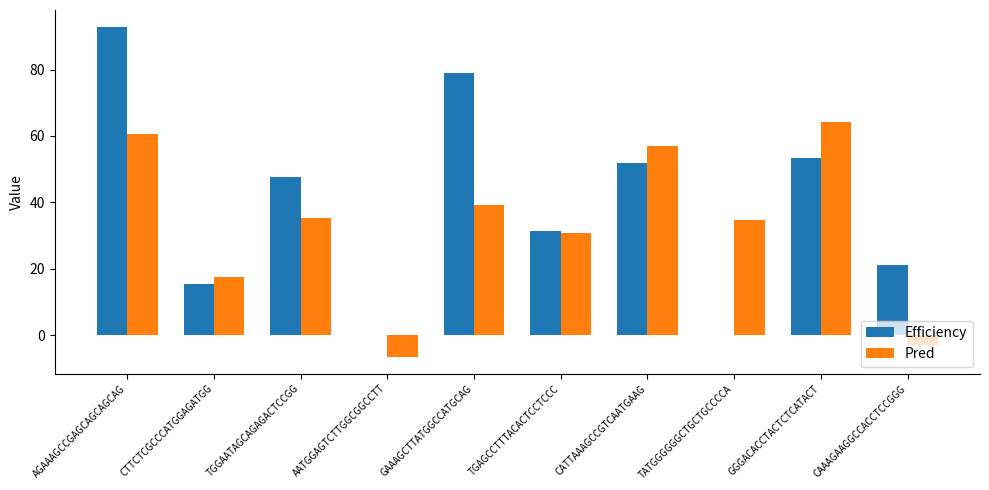

Reading left to right, list all the values displayed in this chart.

Efficiency: 93.0	15.5	47.5	0.0	79.0	31.5	52.0	0.0	53.5	21.0
Pred: 60.7	17.5	35.2	-6.6	39.2	30.9	57.0	34.6	64.2	-3.1